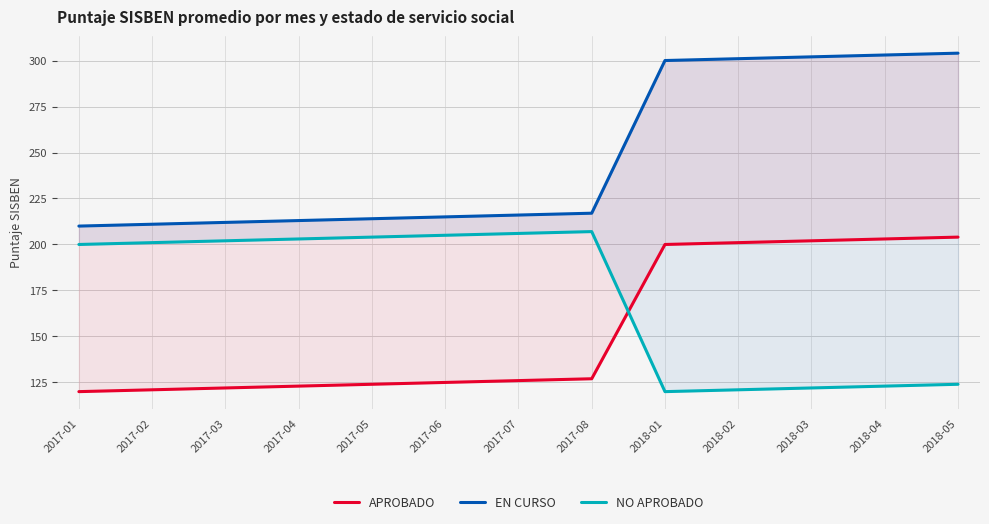

How many distinct data groups are displayed?

3